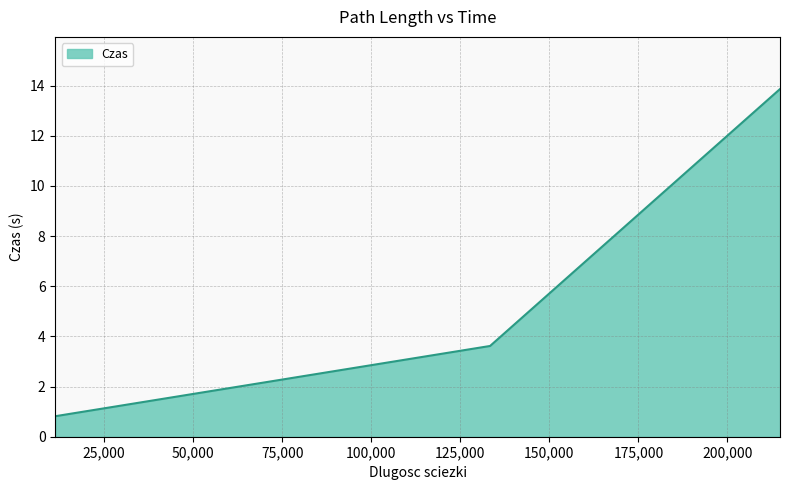

How many lines are shown in the chart?

1